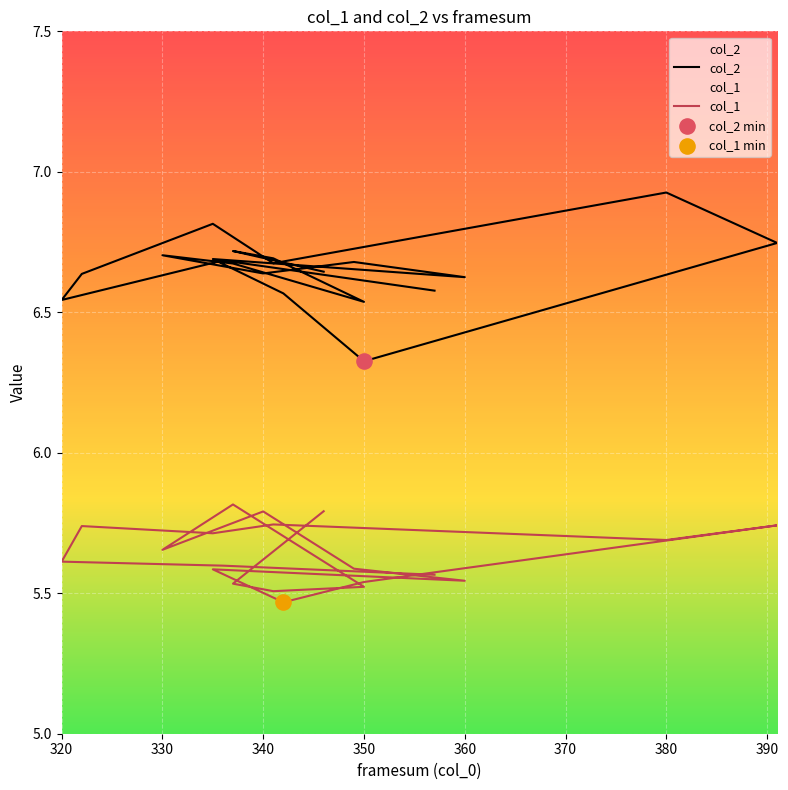

What is the total value across all series at 350?

12.1